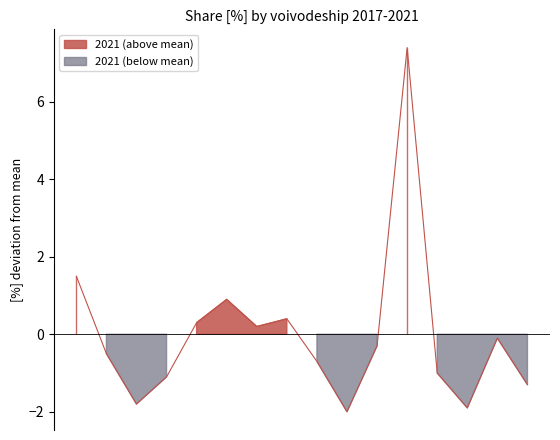

The value of 2019 at podlaskie is 6.0. True or false?

False